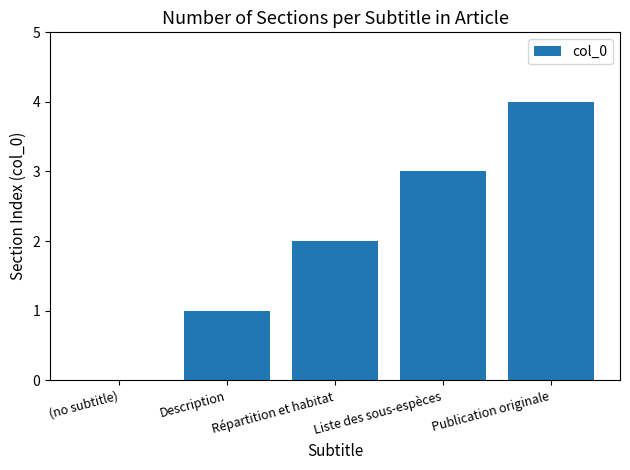

What is the maximum value shown in the chart?

4